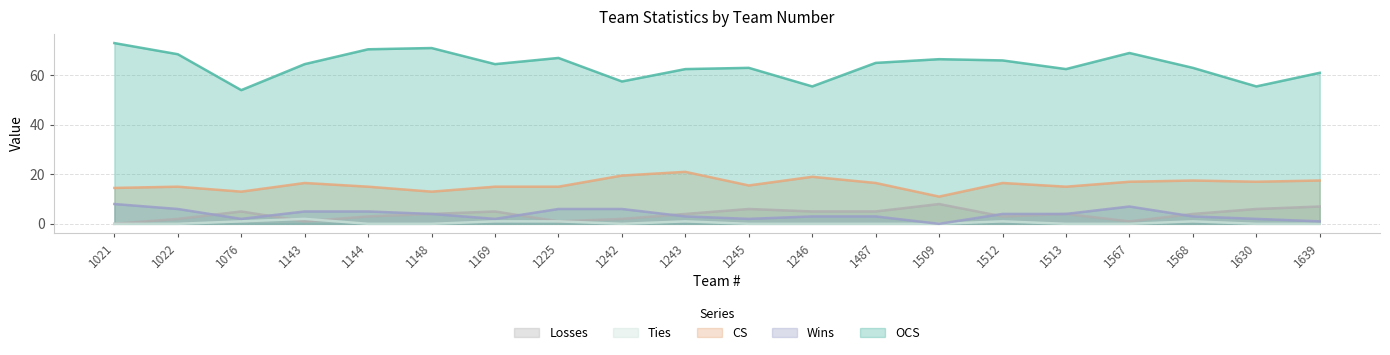

The OCS series shows 55.5 at 1246. True or false?

True